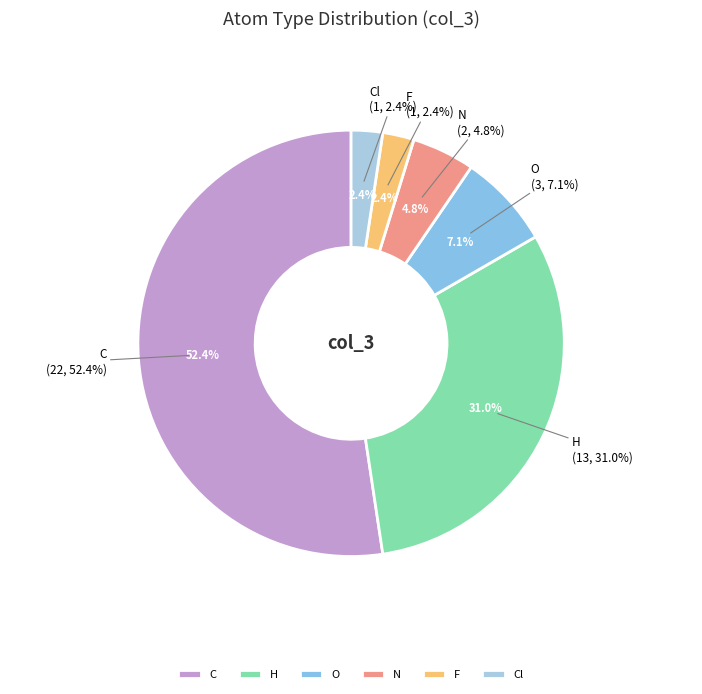

How many slices are in this pie chart?

6